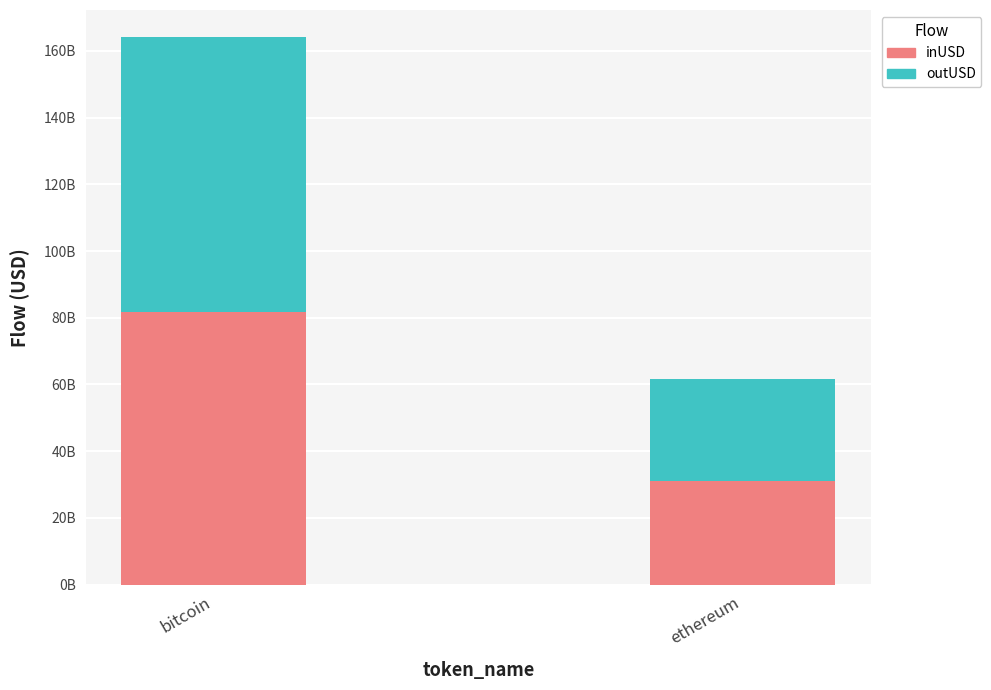

Is it true that inUSD equals 31171741256.6 at ethereum?

True